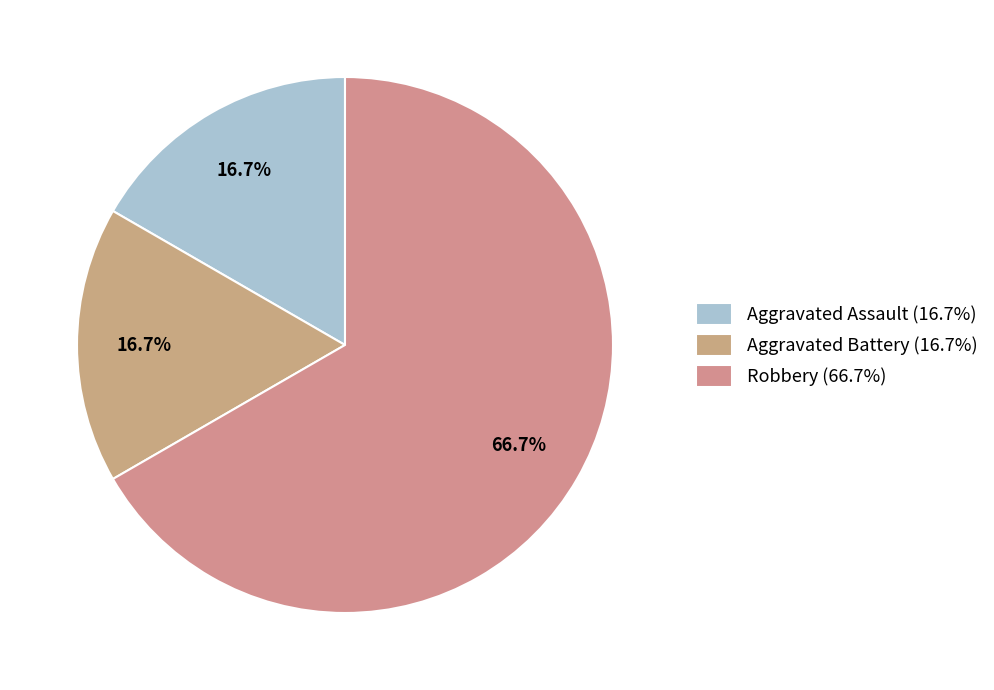

Which slice is the smallest?

Aggravated Assault